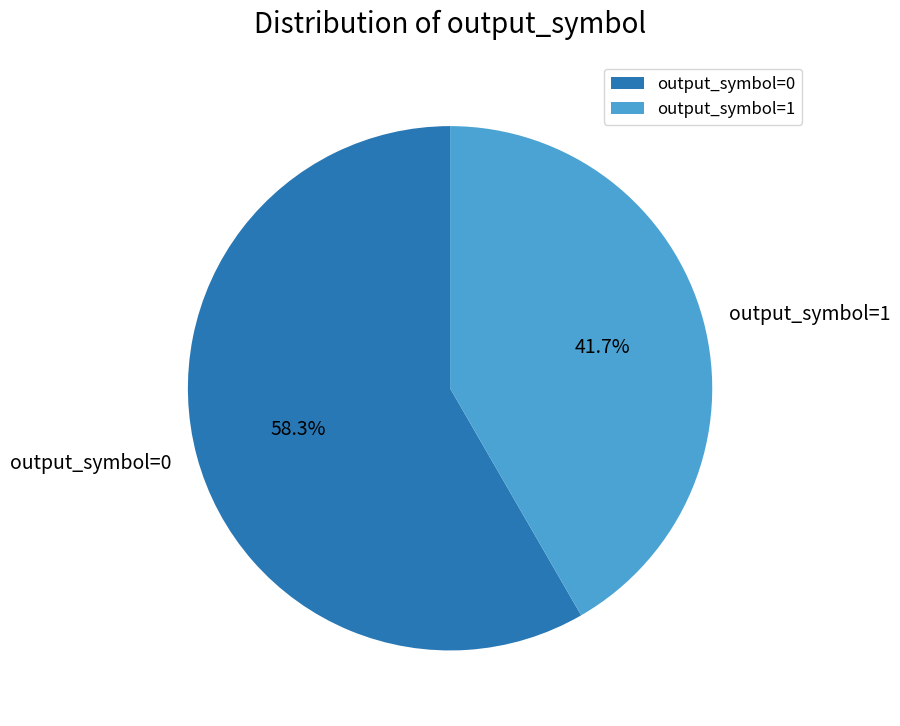

Rank the categories by value from highest to lowest.

output_symbol=0, output_symbol=1